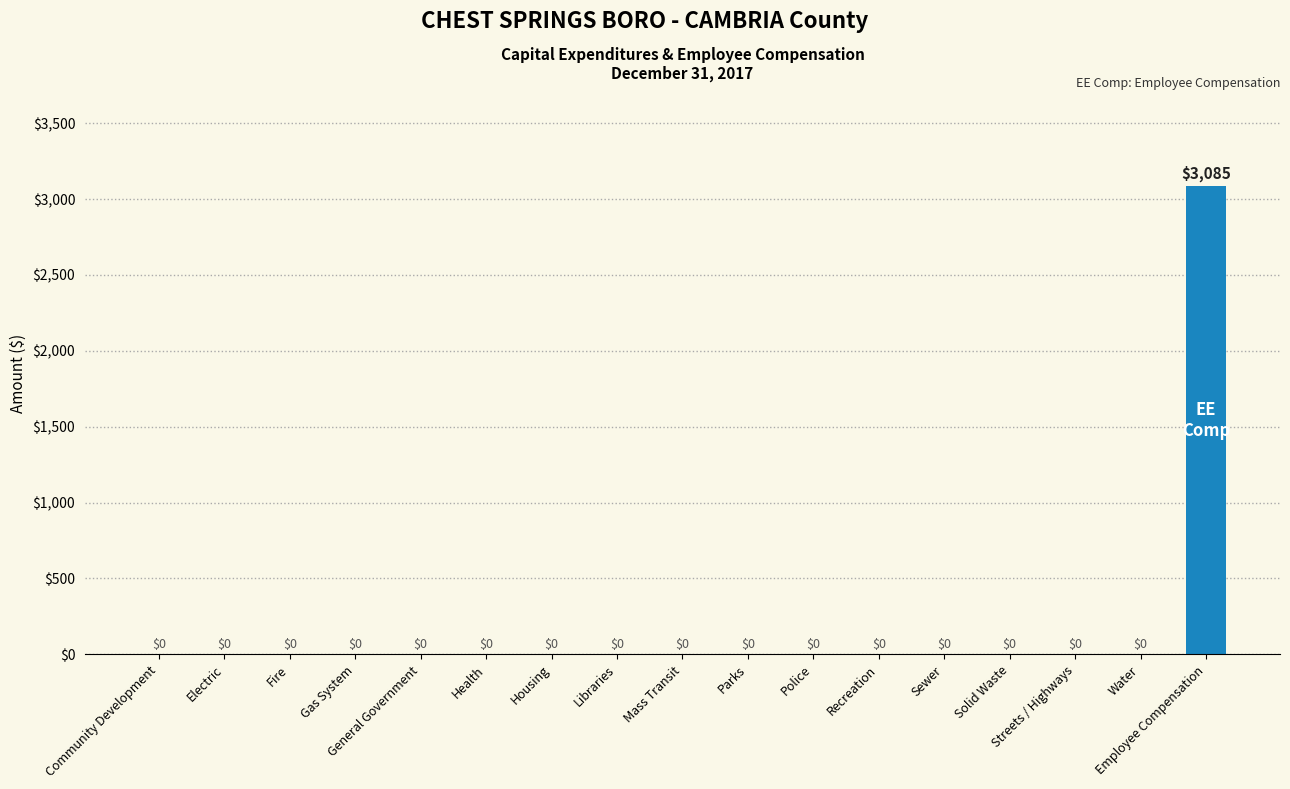

Are the bars grouped side by side (vs. stacked)?

No